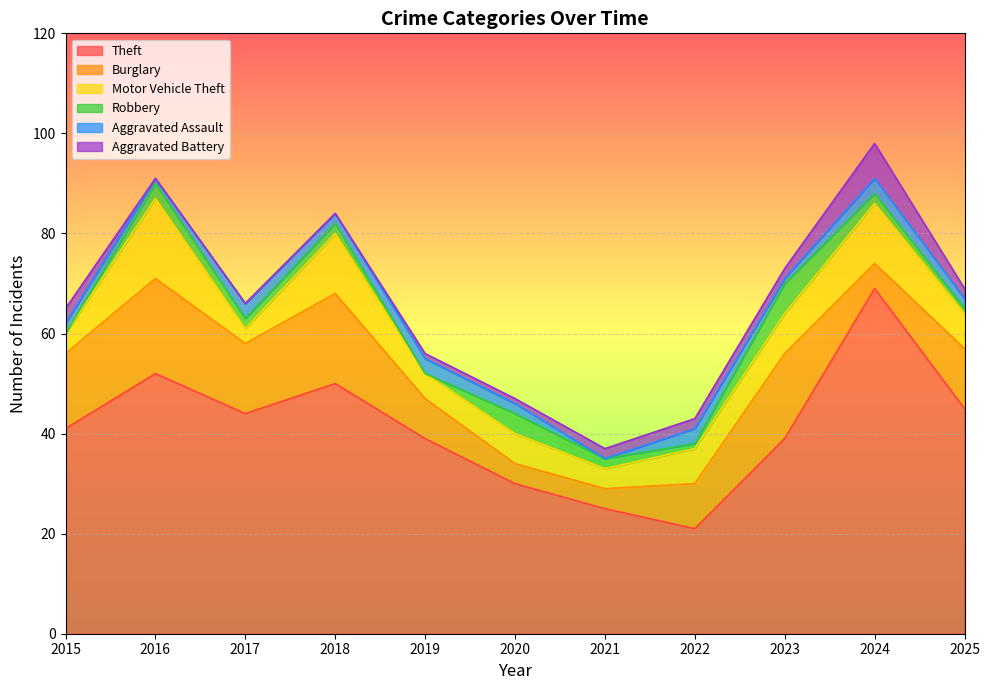

Which category has the lowest value across all series?

2015